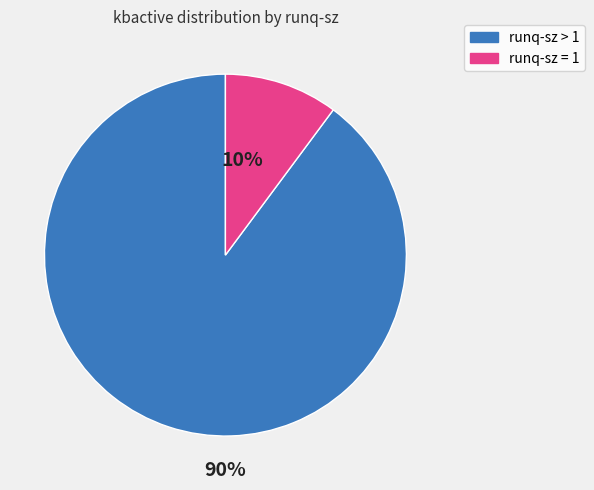

To the nearest percent, what is the difference between the largest and smallest slice percentages?

80%